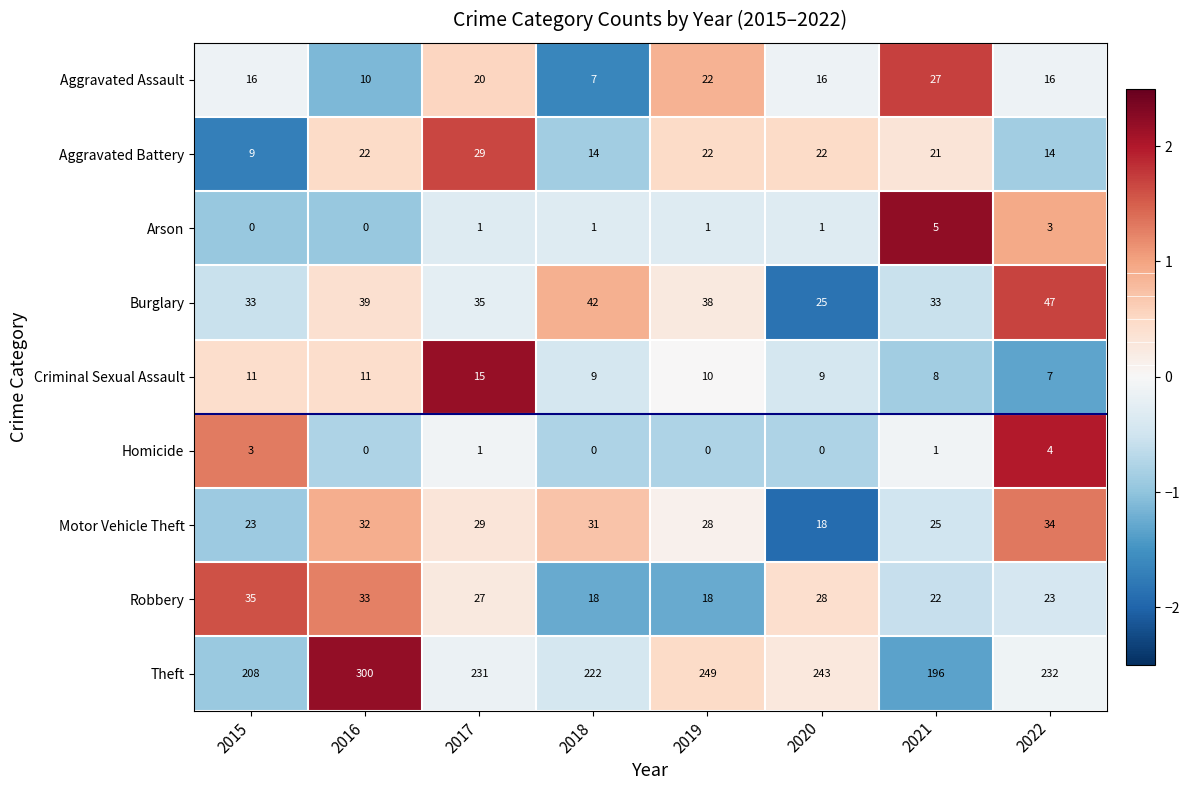

Is it true that Robbery equals 22 at 2021?

True